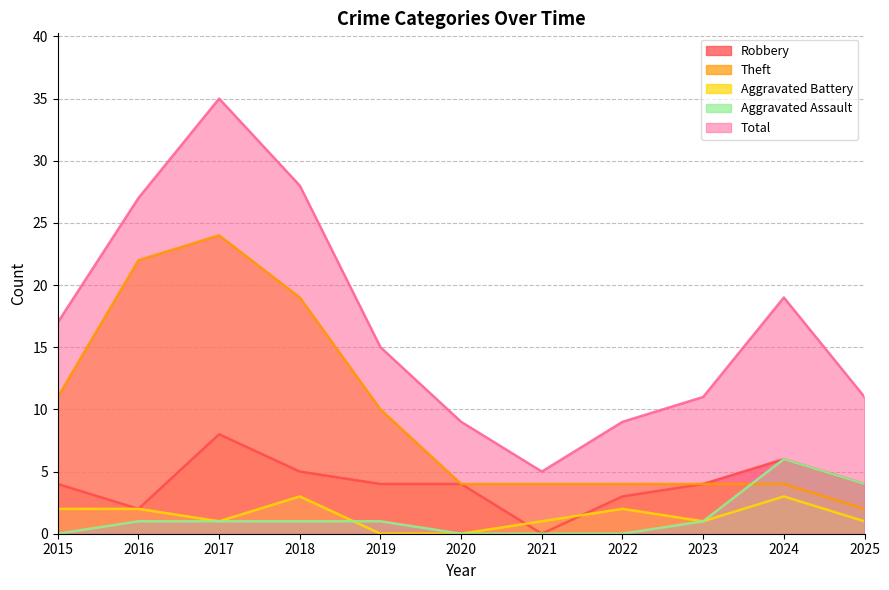

True or false: Aggravated Assault has more than 1 points higher than both neighbors.

False